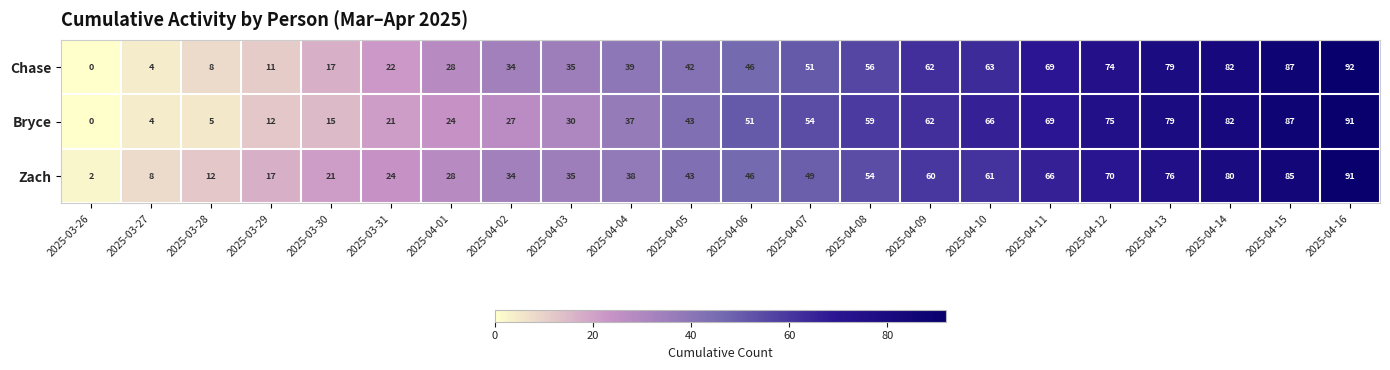

What is the total value across all series at 2025-03-30?

53